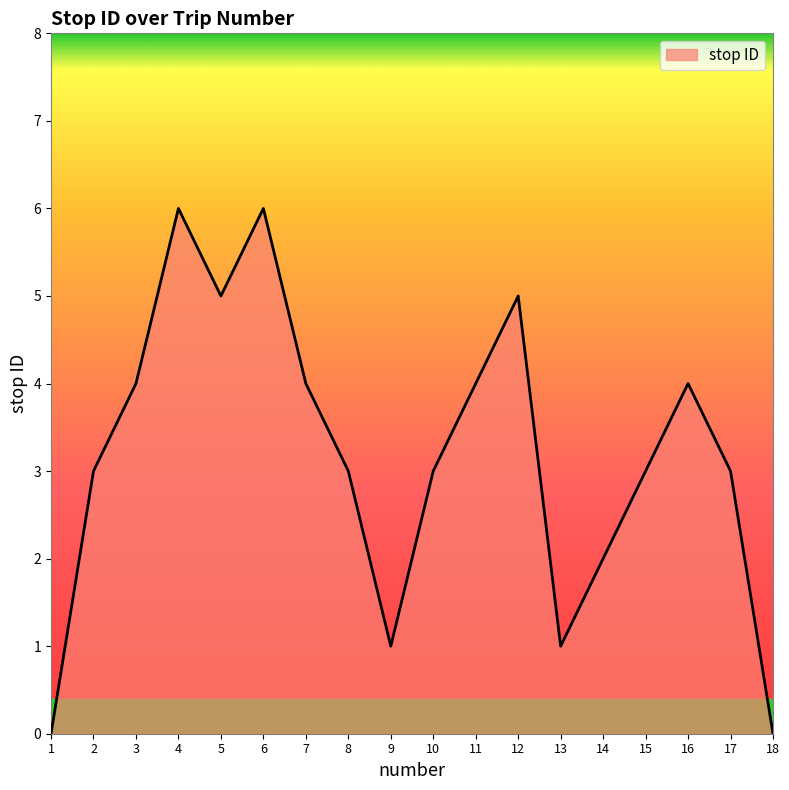

What is the approximate value at 17?

3